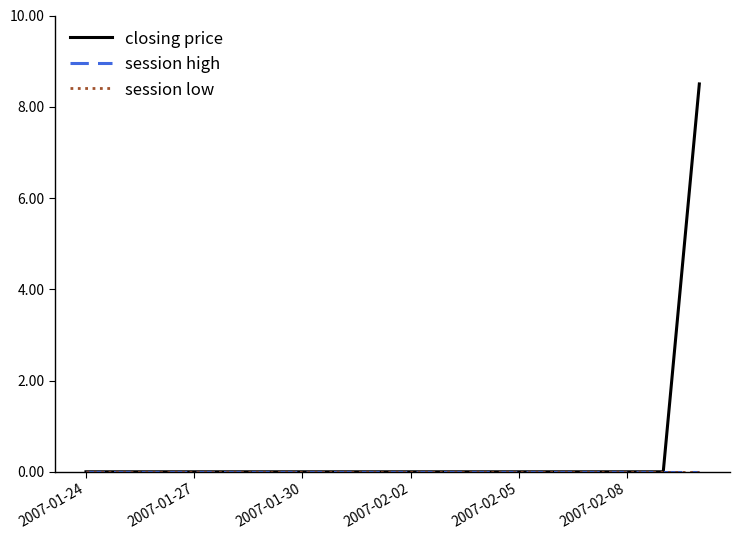

Reading left to right, transcribe all the data shown in this chart.

closing price: 0.0	0.0	0.0	0.0	0.0	0.0	0.0	0.0	0.0	0.0	0.0	0.0	0.0	0.0	0.0	0.0	0.0	8.5
session high: 0.0	0.0	0.0	0.0	0.0	0.0	0.0	0.0	0.0	0.0	0.0	0.0	0.0	0.0	0.0	0.0	0.0	0.0
session low: 0.0	0.0	0.0	0.0	0.0	0.0	0.0	0.0	0.0	0.0	0.0	0.0	0.0	0.0	0.0	0.0	0.0	0.0